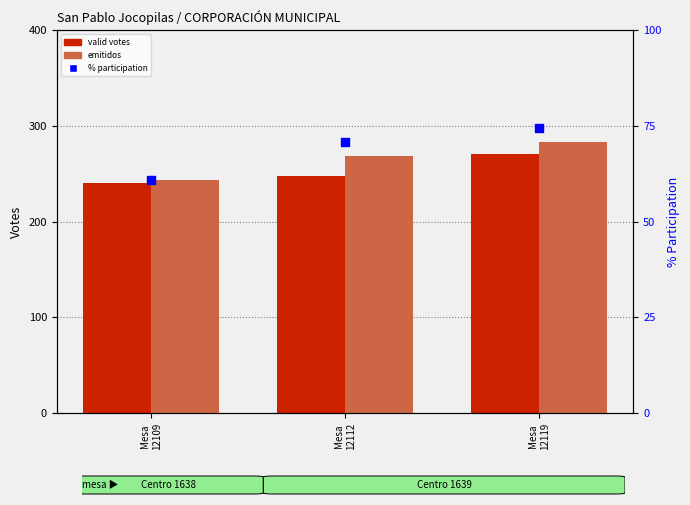

Is the value of valid votes at Mesa
12109 greater than the value of % participation at Mesa
12112?

Yes